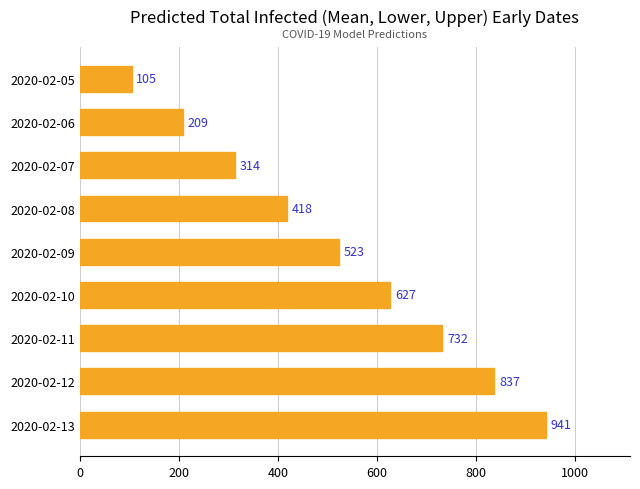

Where is the data nearest to the value 523?

2020-02-09